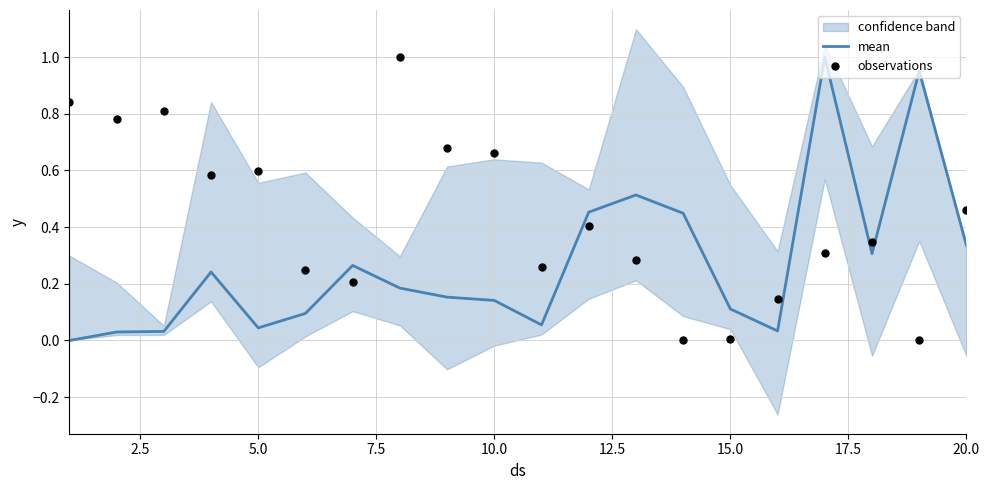

Is it true that mean equals 0.0 at 15.0?

False